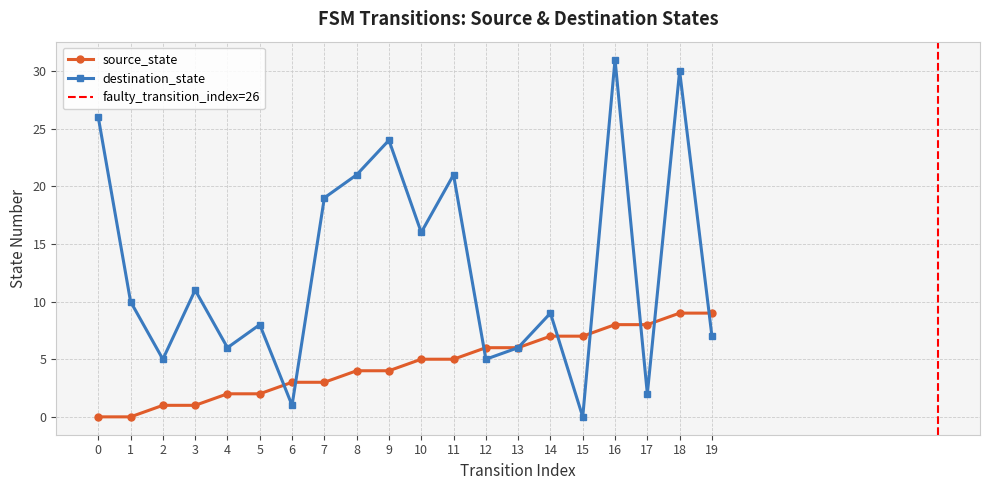

At how many categories does at least one series exceed 20?

6